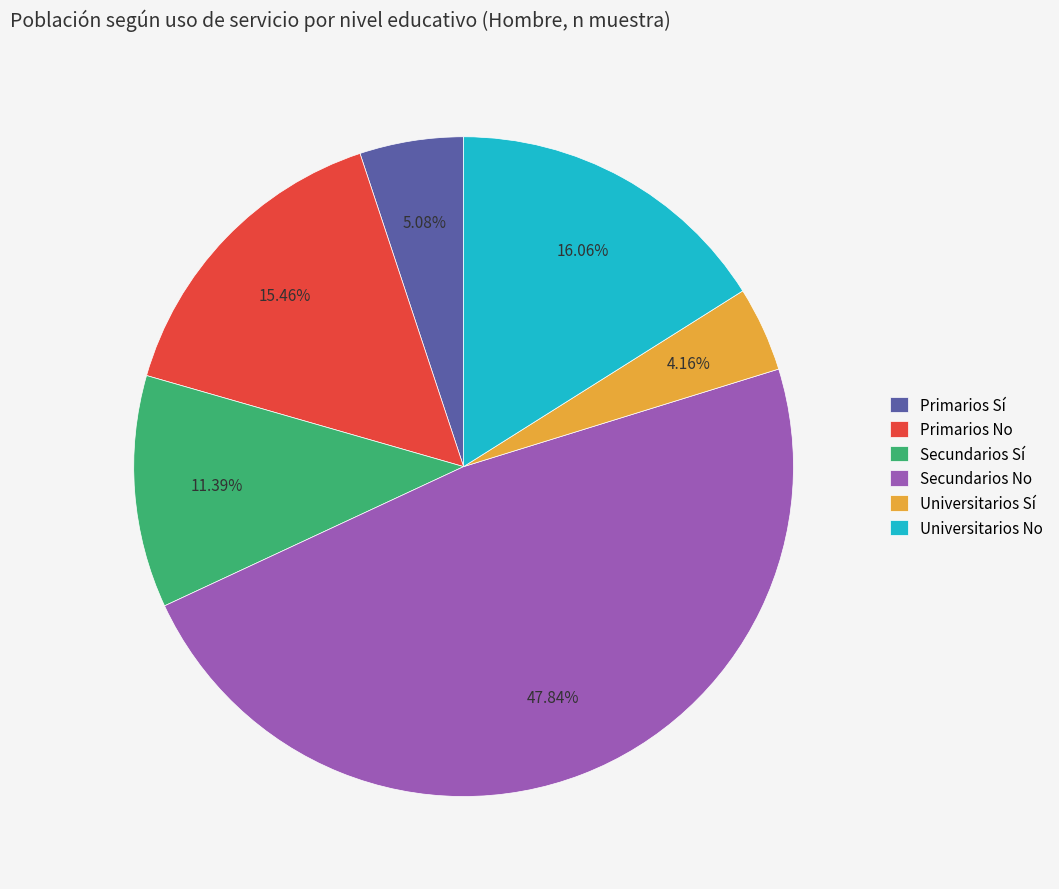

To the nearest percent, what is the difference between the largest and smallest slice percentages?

44%